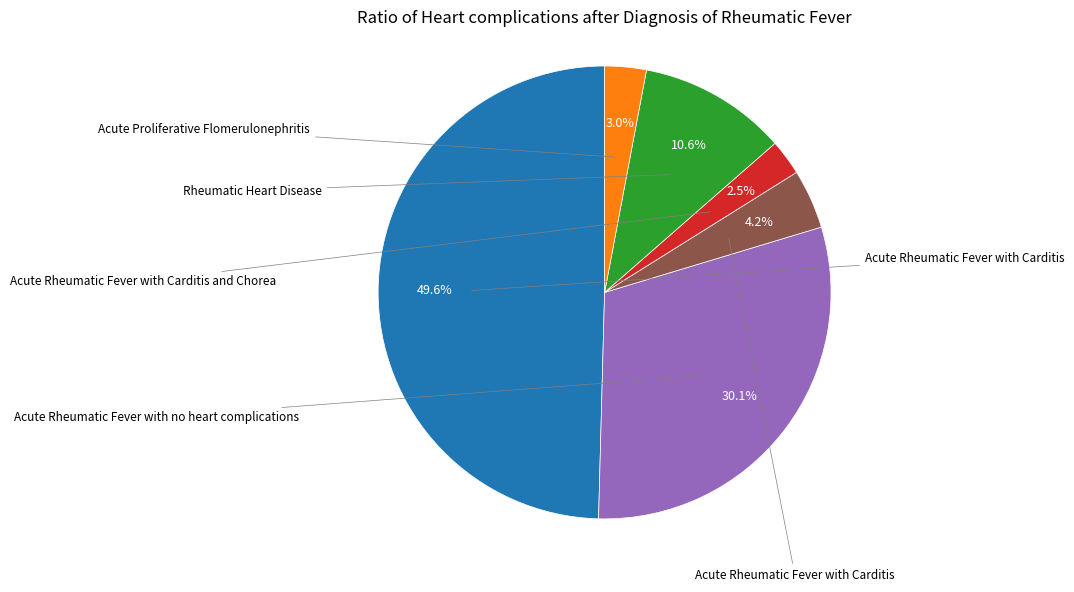

How many segments does this pie chart have?

6